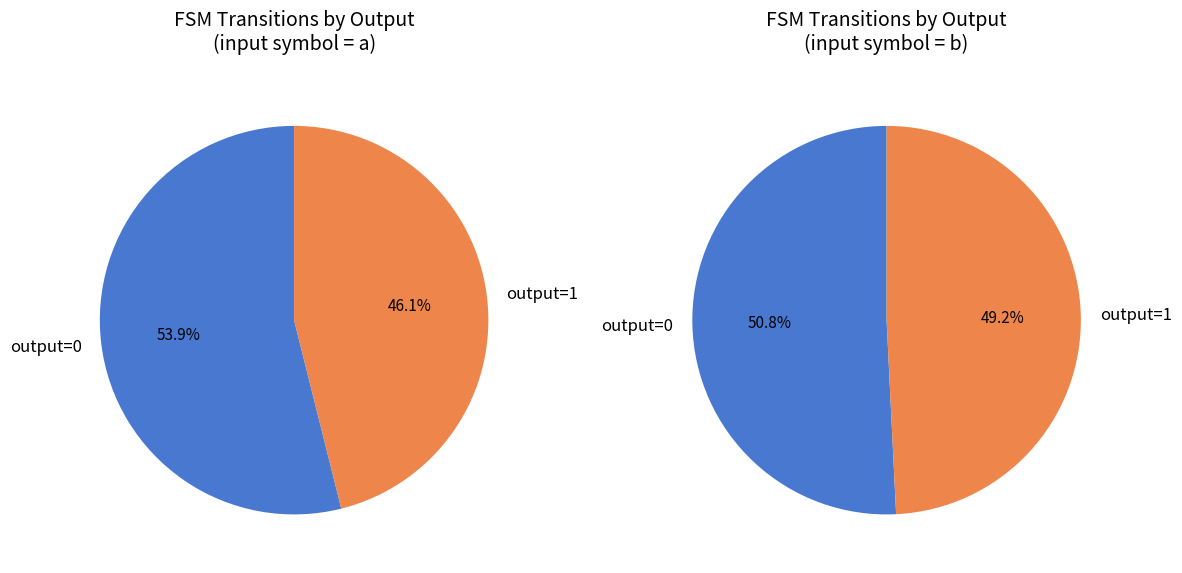

What percentage do output_0 and output_1 together represent?

100.0%